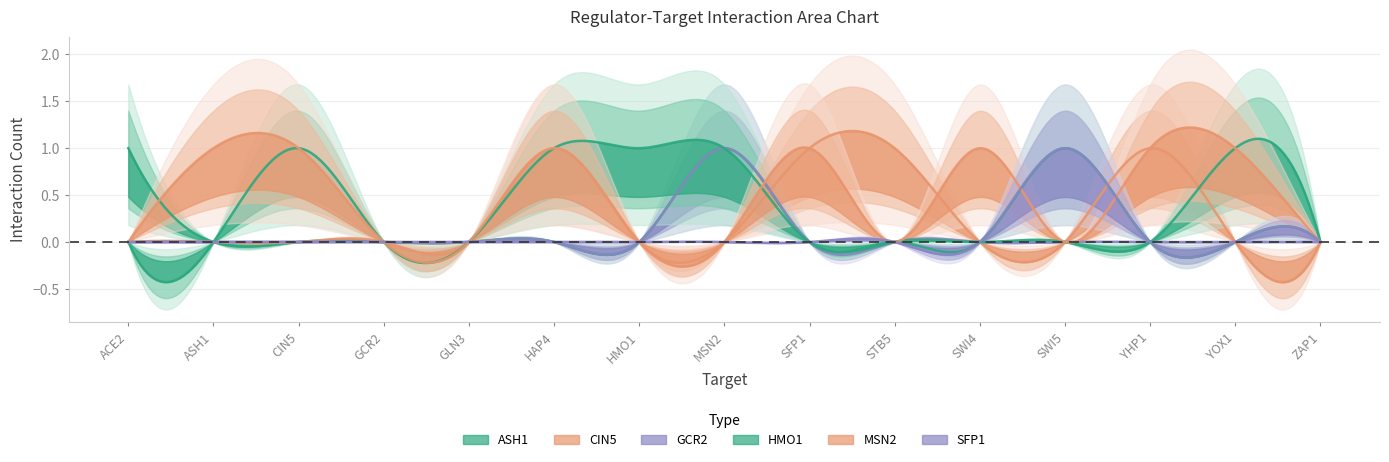

What is the difference between the maximum and minimum values in the GCR2 series?

1